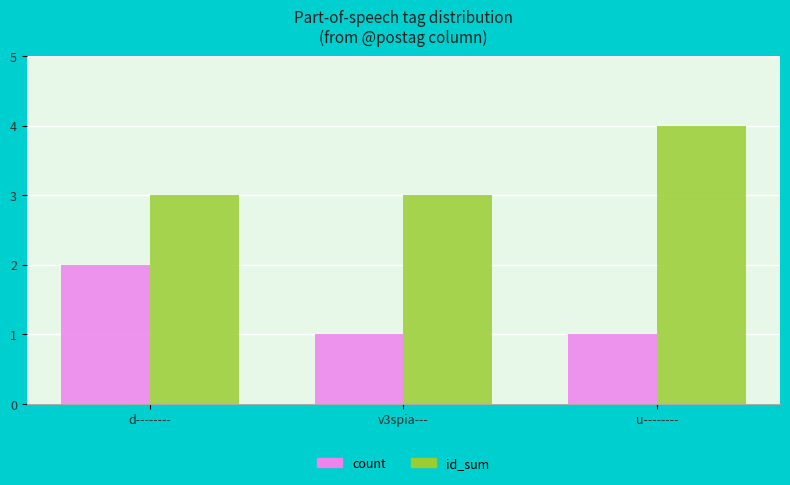

What are all the series names shown in the legend?

count, id_sum